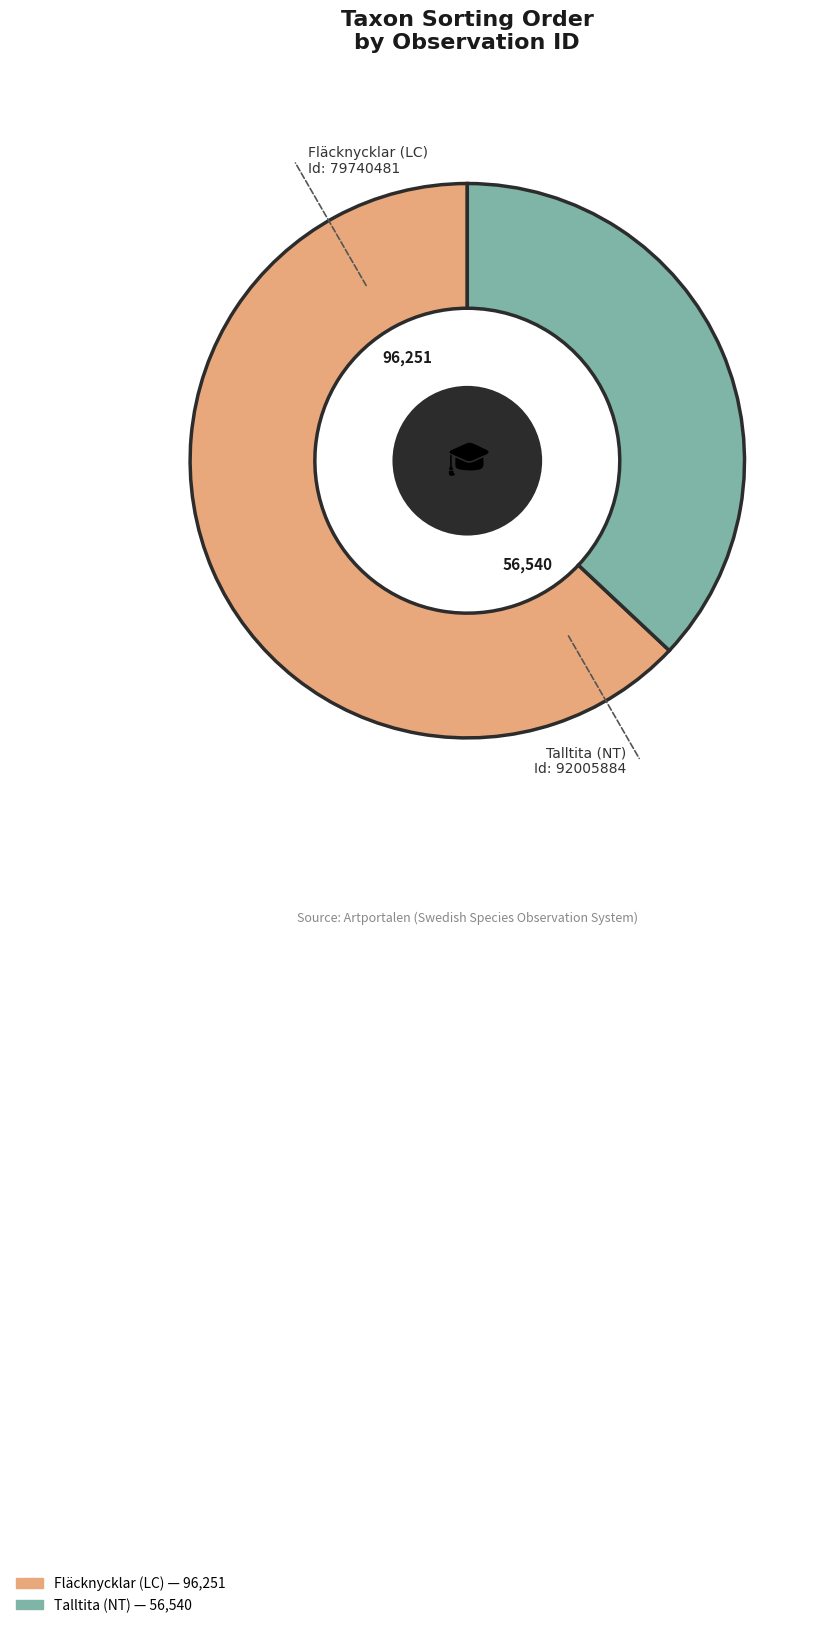

Does any single category account for the majority?

Yes